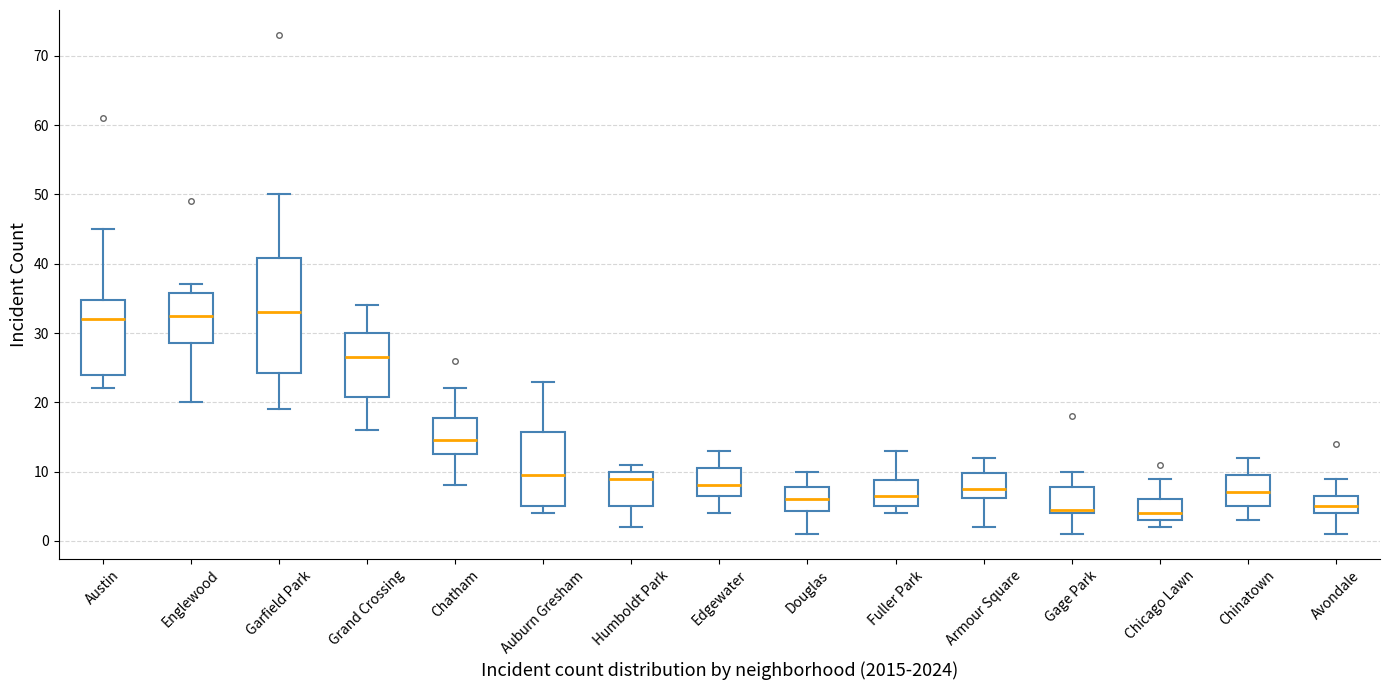

Reading left to right, read every box against the y-axis: the position of its median line, the range the box covers, and the ends of its whiskers. The values are not printed on the chart, so give them approximately, as read against the axis.

Austin: median 32, box 24 to 35, whiskers 22 to 45
Englewood: median 33, box 29 to 36, whiskers 20 to 37
Garfield Park: median 33, box 24 to 41, whiskers 19 to 50
Grand Crossing: median 27, box 21 to 30, whiskers 16 to 34
Chatham: median 15, box 13 to 18, whiskers 8 to 22
Auburn Gresham: median 10, box 5 to 16, whiskers 4 to 23
Humboldt Park: median 9, box 5 to 10, whiskers 2 to 11
Edgewater: median 8, box 7 to 11, whiskers 4 to 13
Douglas: median 6, box 4 to 8, whiskers 1 to 10
Fuller Park: median 7, box 5 to 9, whiskers 4 to 13
Armour Square: median 8, box 6 to 10, whiskers 2 to 12
Gage Park: median 5, box 4 to 8, whiskers 1 to 10
Chicago Lawn: median 4, box 3 to 6, whiskers 2 to 9
Chinatown: median 7, box 5 to 10, whiskers 3 to 12
Avondale: median 5, box 4 to 7, whiskers 1 to 9